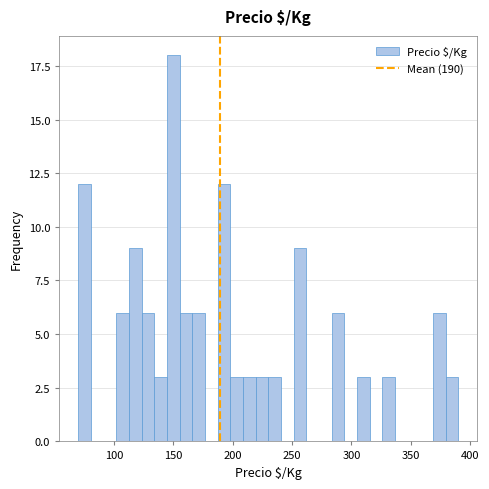

Around what value on the x-axis is the tallest bar? Give the approximate position of its centre, as read against the axis.

150